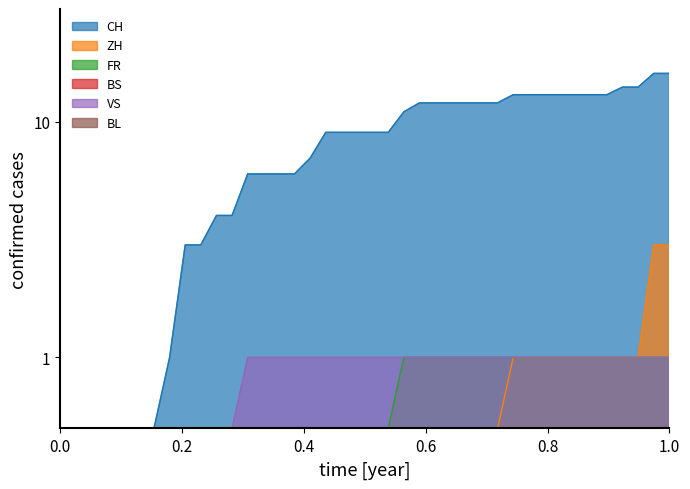

True or false: FR and CH cross at least once.

False